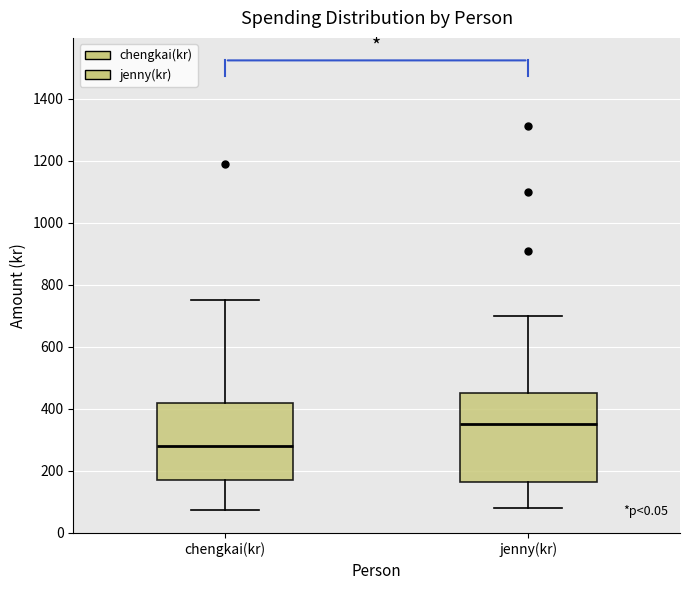

Where is the lower edge of the box for chengkai(kr) on the y-axis? The values are not printed on the chart, so give them approximately, as read against the axis.

180